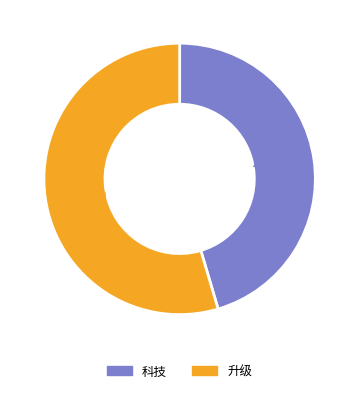

Does 升级 represent more than half of the total?

Yes